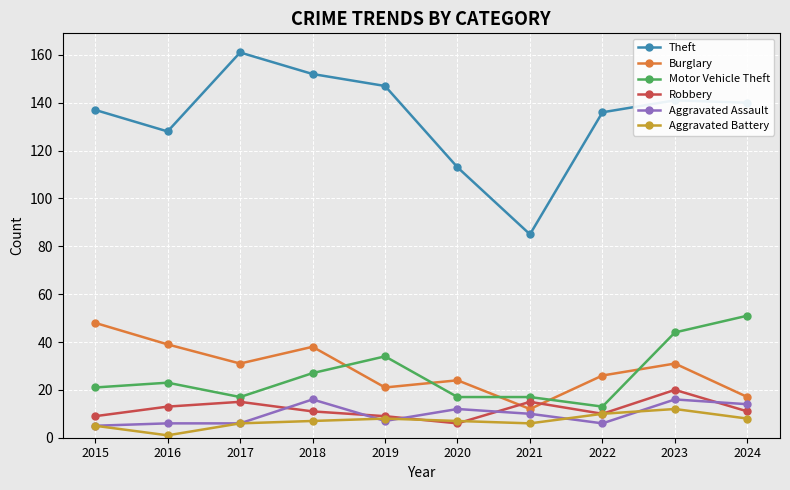

Where does the Burglary series first go above 31?

2015